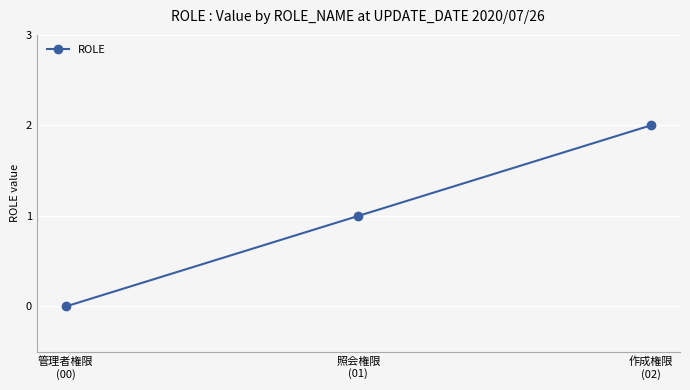

What is the change in value from 管理者権限
(00) to 作成権限
(02)?

+2